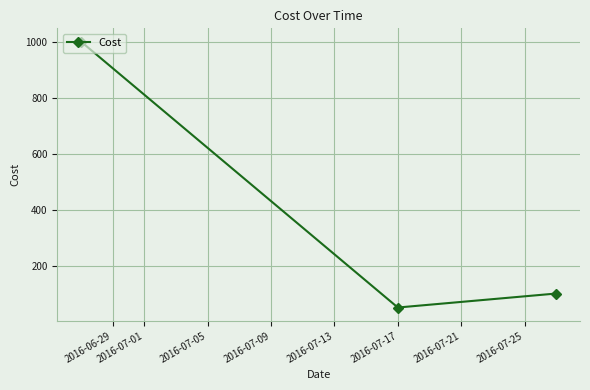

What is the difference between the maximum and minimum values?

950